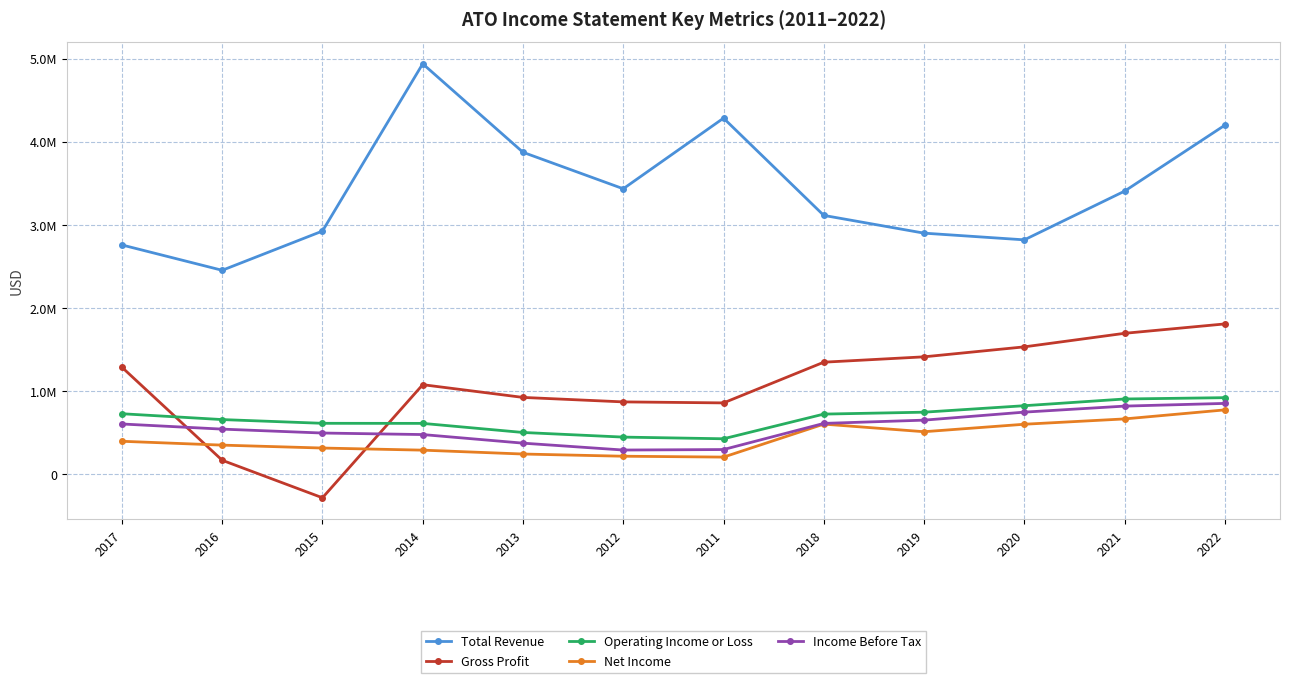

Is this an area chart (filled region under the line)?

No